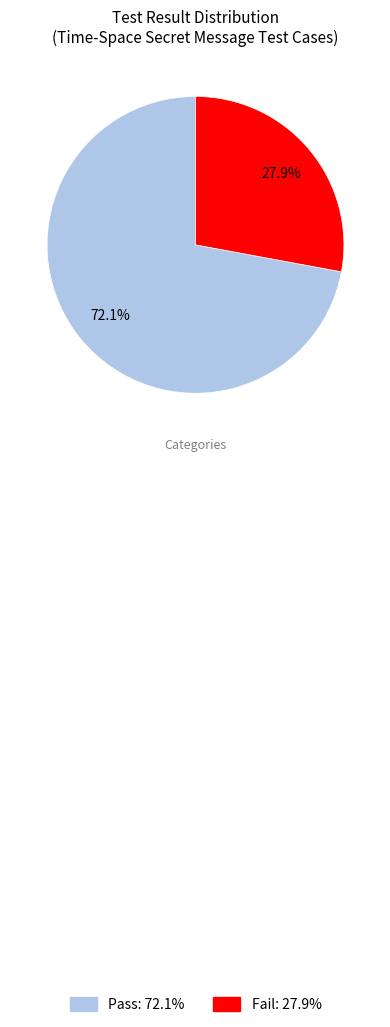

What percentage is the Pass slice, to the nearest percent?

72%